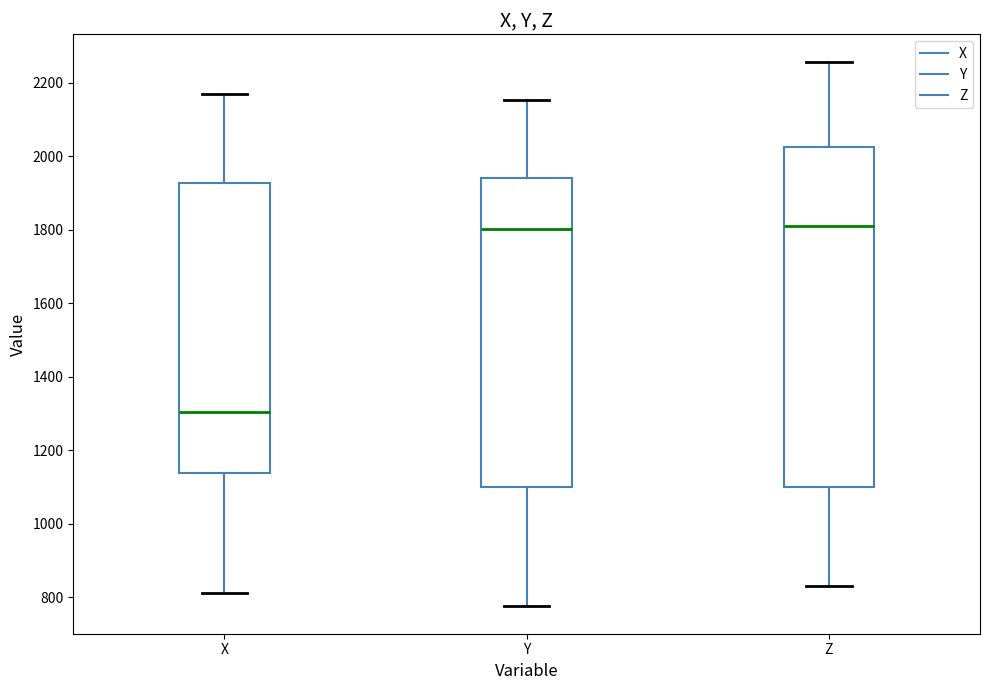

Which box is the tallest, from its lower edge to its upper edge?

Z